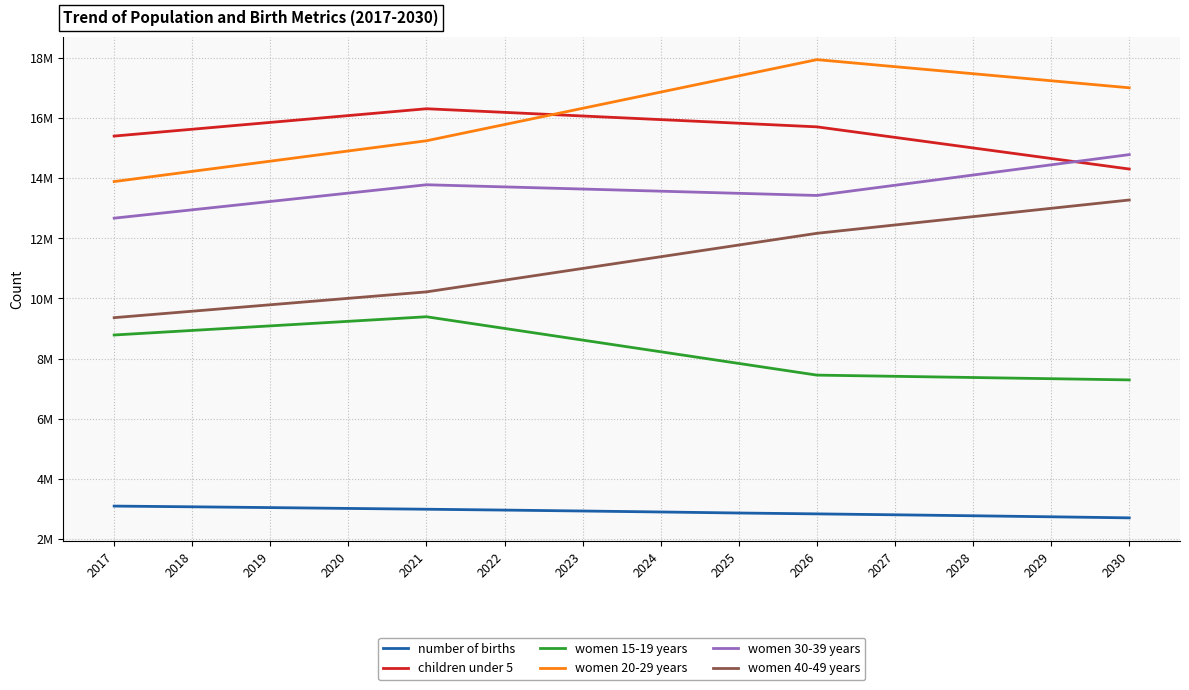

What is the sum of the women 20-29 years values at 2028 and 2018?

31704700